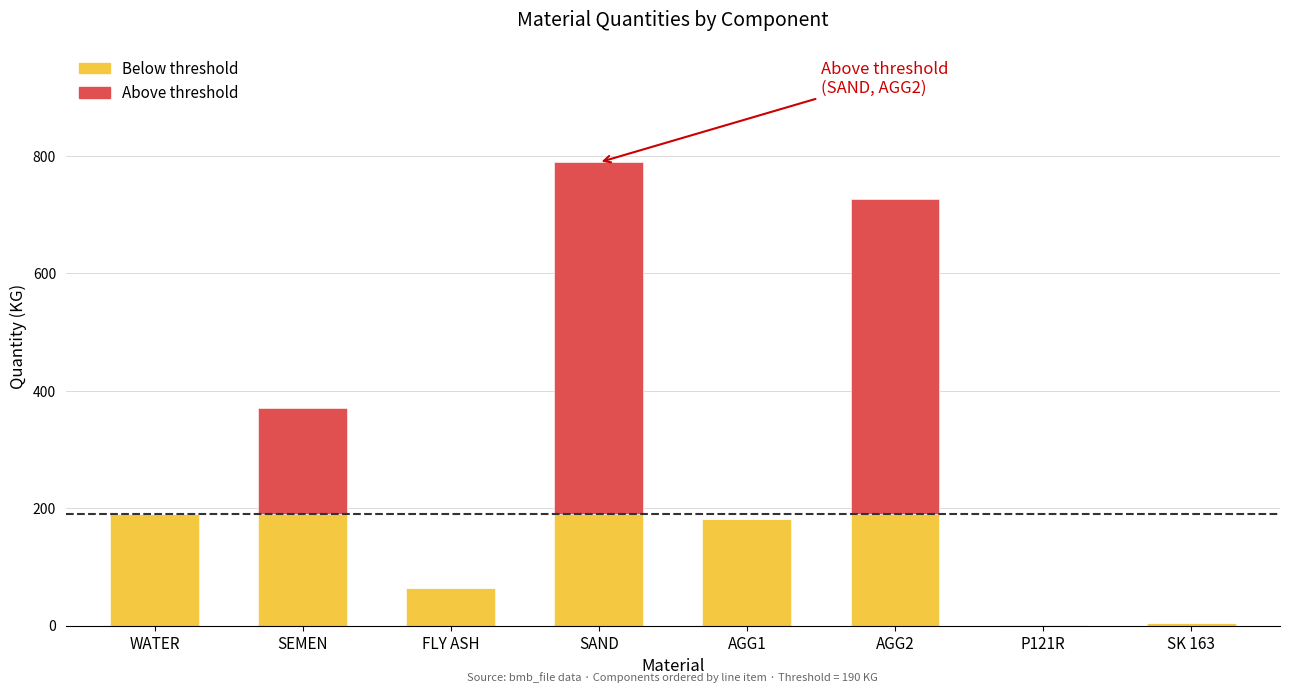

At which category is the sum across all series the highest?

SAND